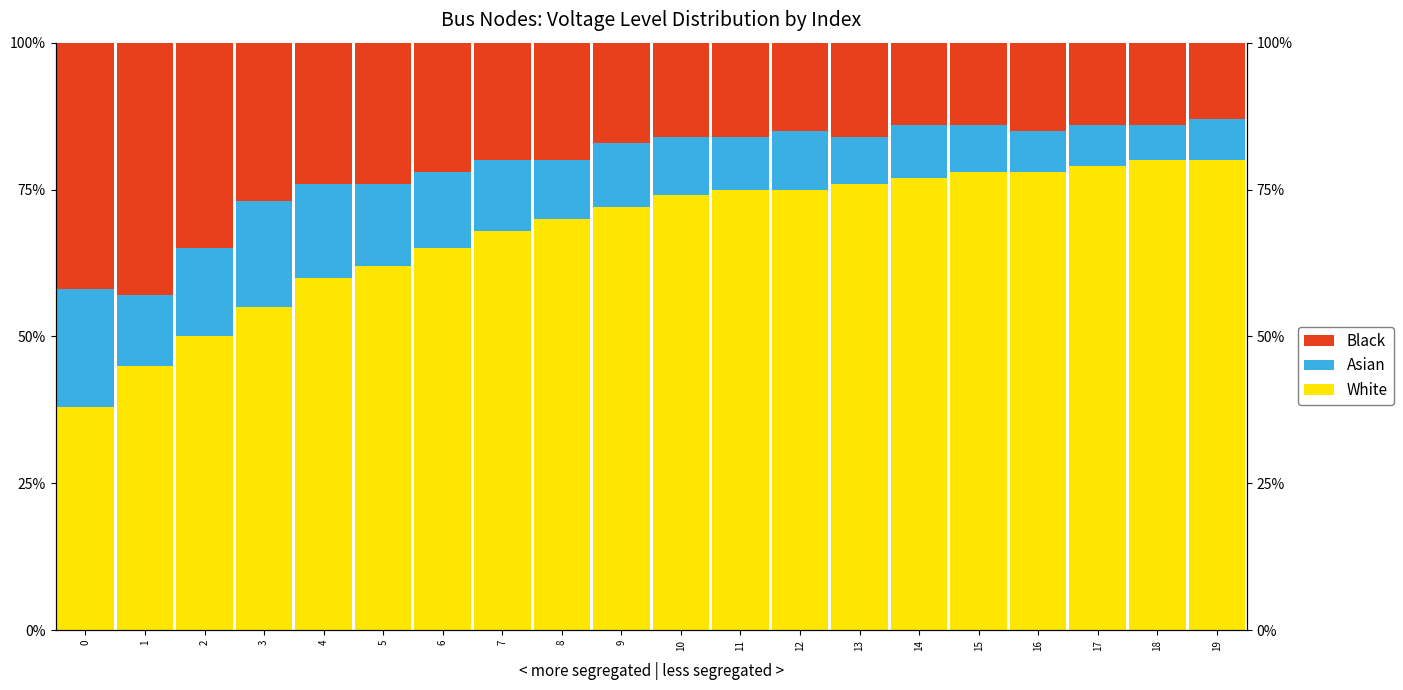

Which series has the widest spread of values?

White